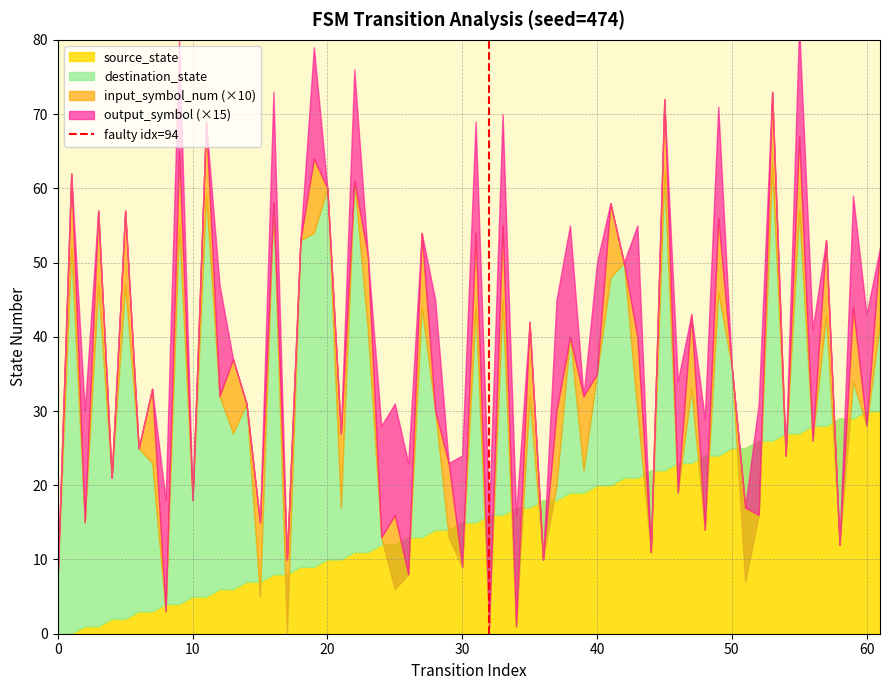

True or false: the data shows 1 at 10.

True